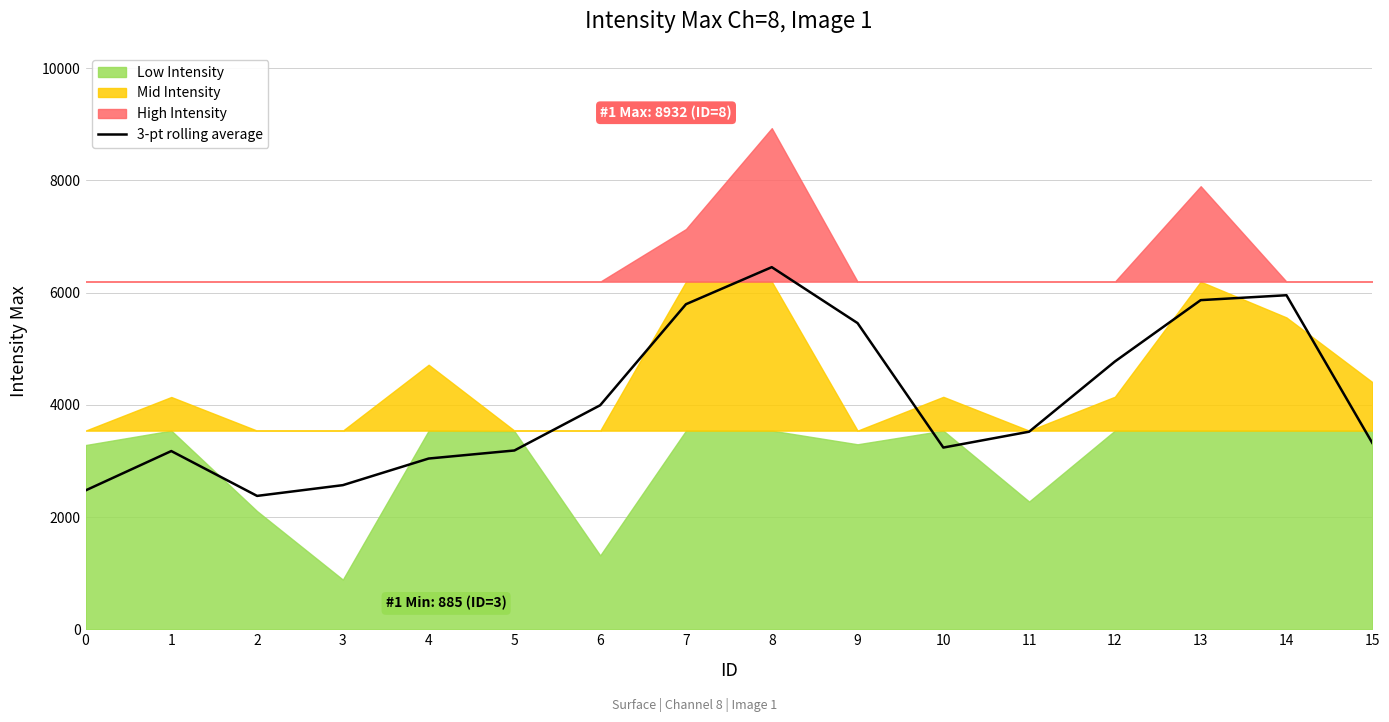

What is the difference between the maximum and minimum values?

4077.3